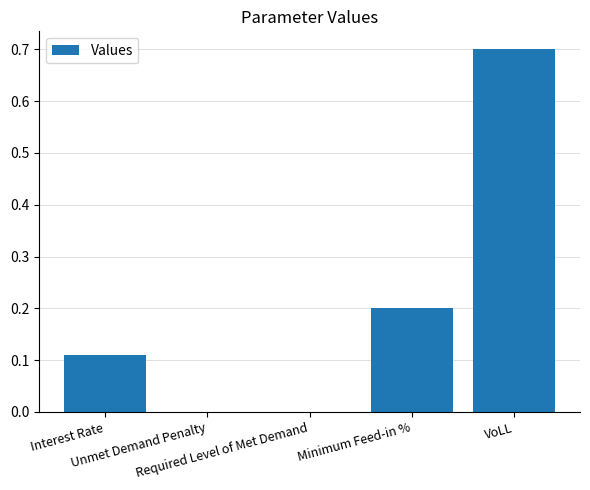

What is the sum of all values?

1.0